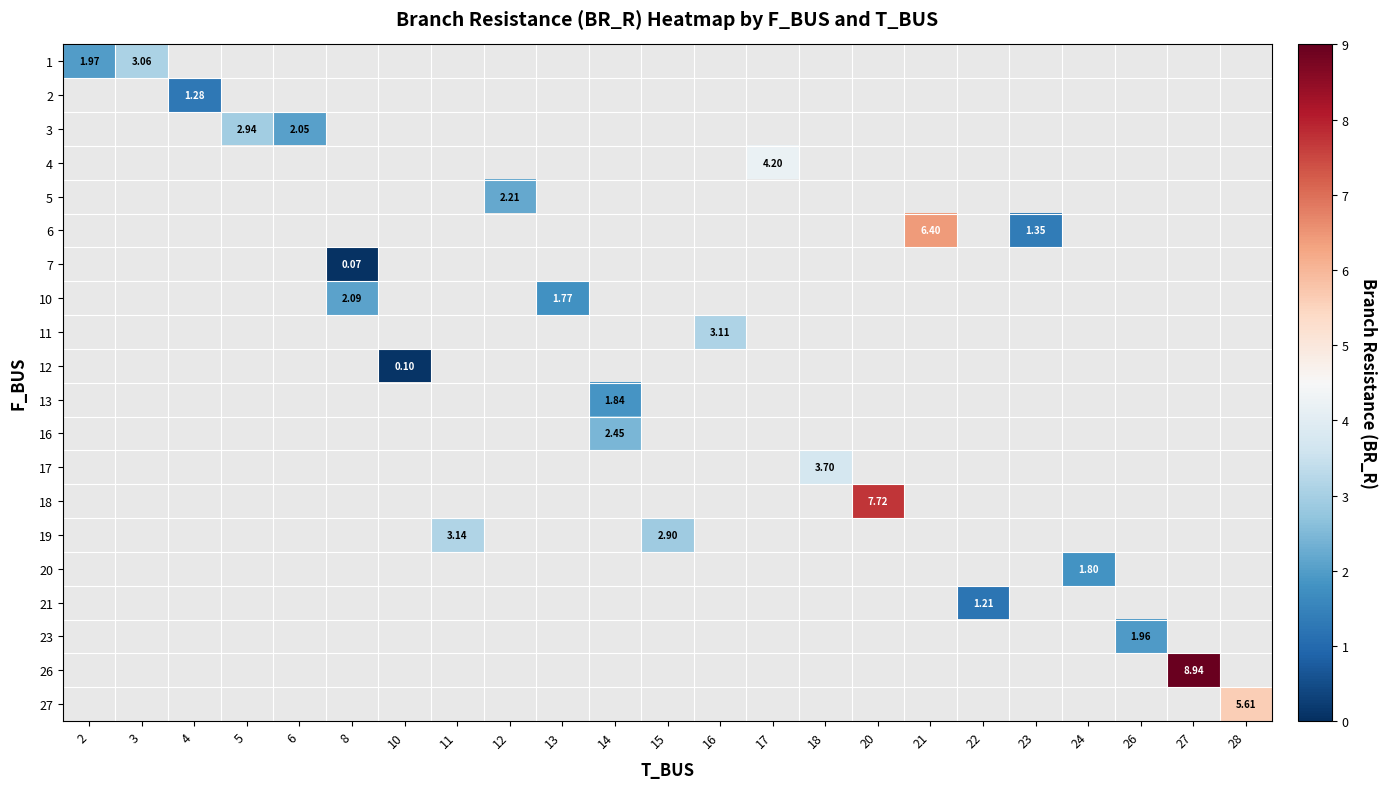

Between 11 and 14, which is larger?

14